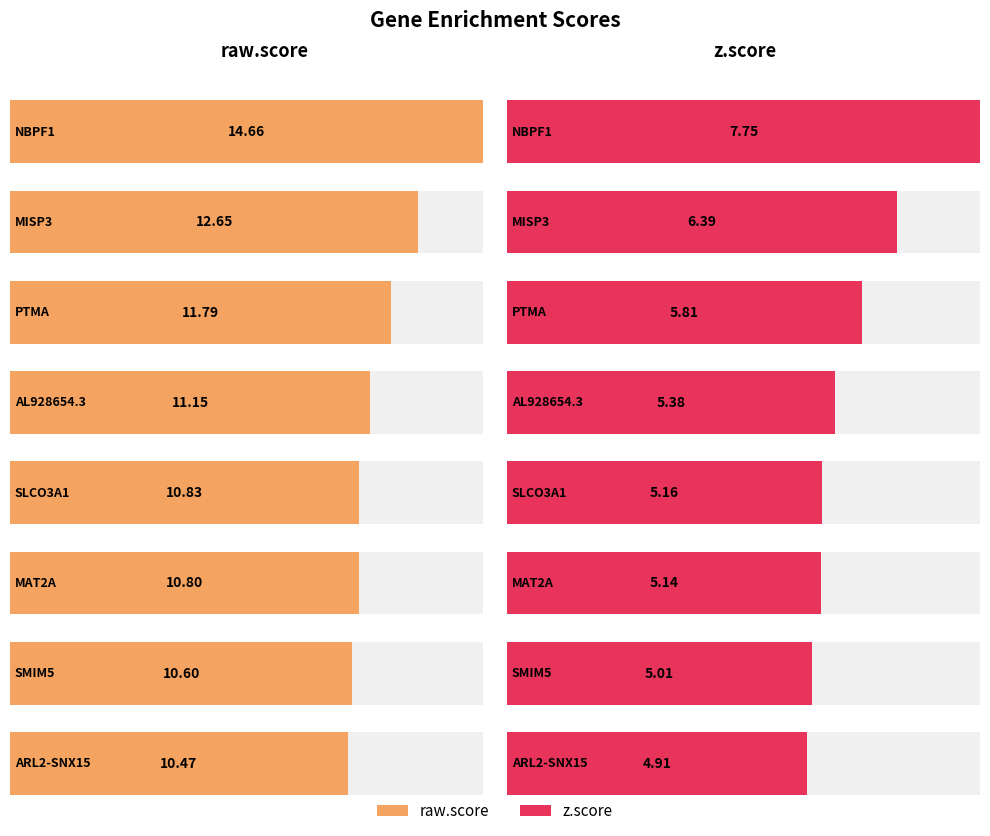

Rank the series by their maximum value, from highest to lowest.

raw.score, z.score